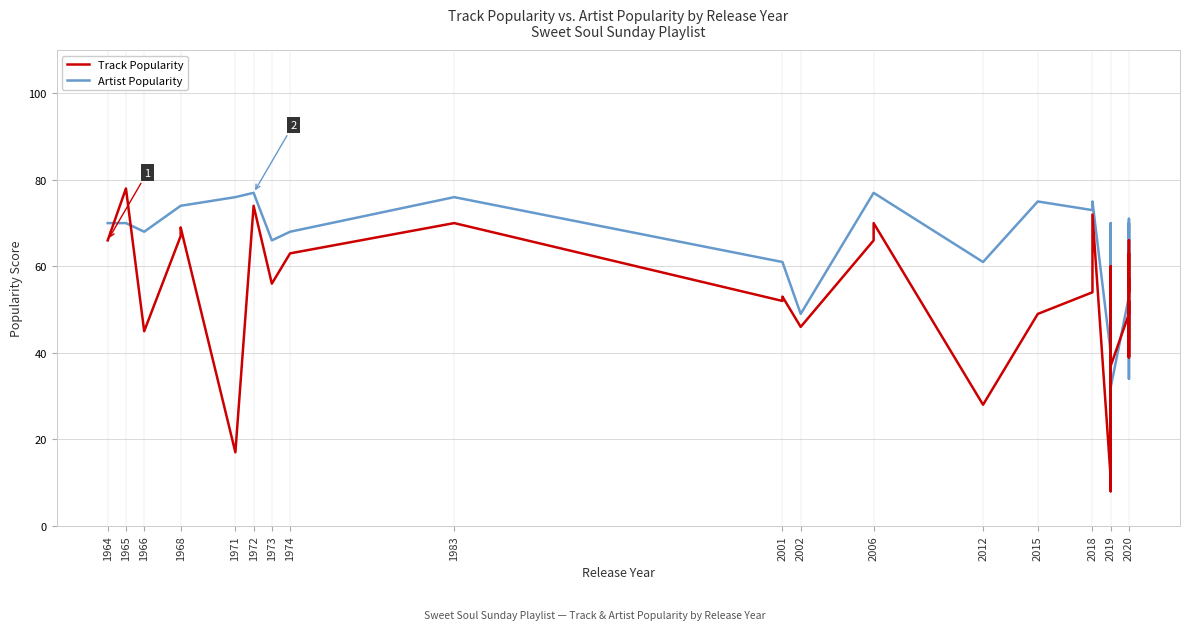

How many categories are shown in the chart?

40